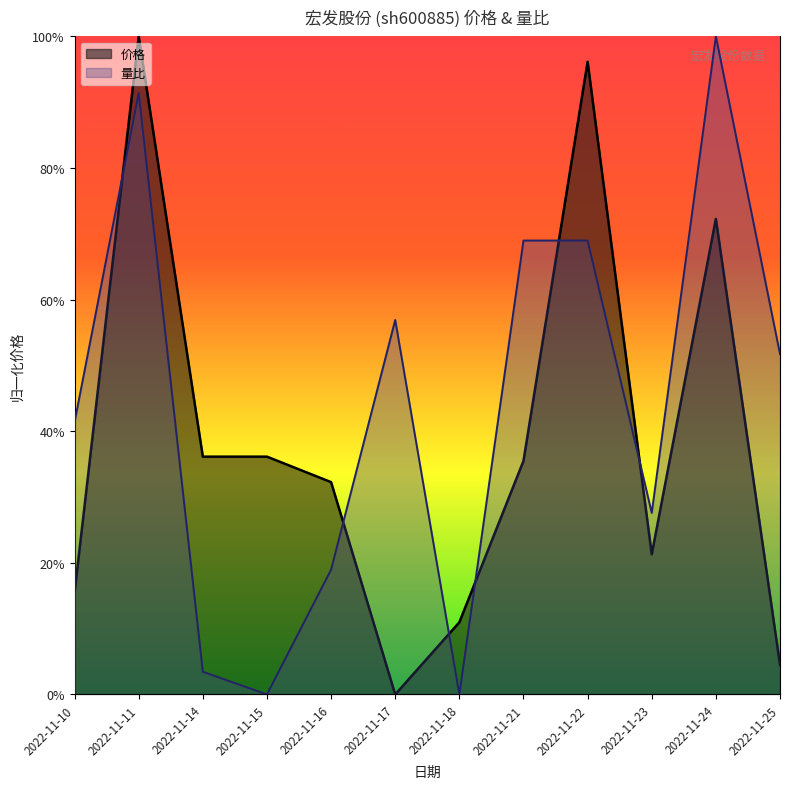

How many positive values does the 量比 series have?

10